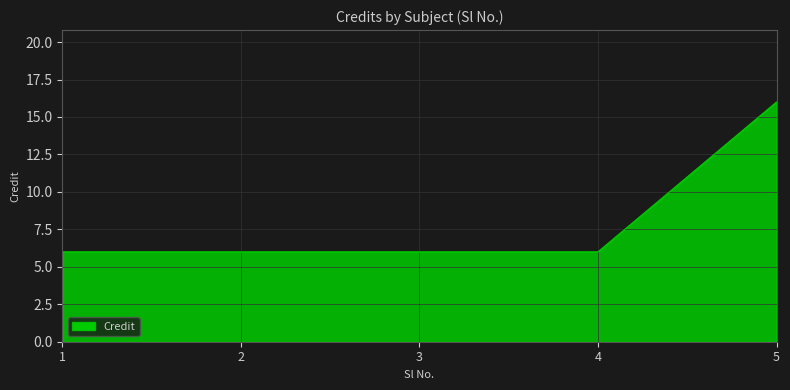

Count the number of categories in the chart.

5